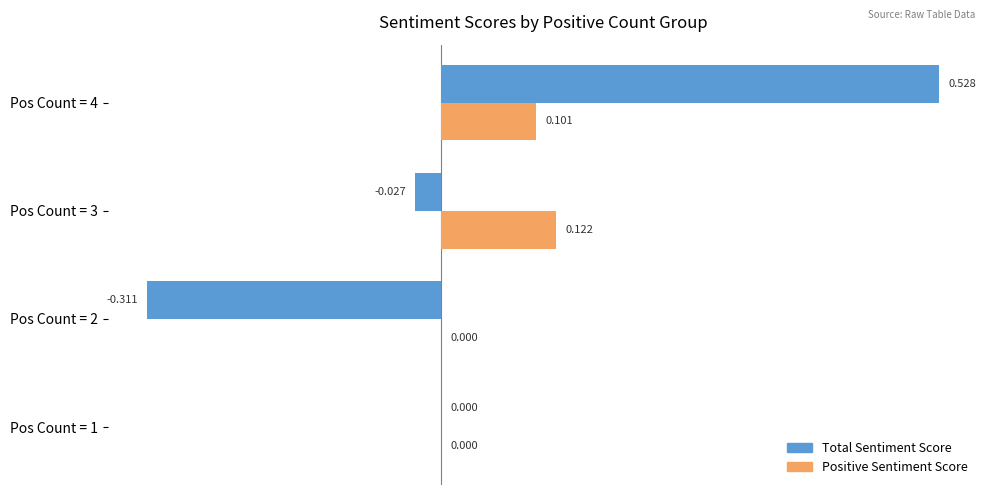

Which series changed the most between Pos Count = 3 and Pos Count = 4?

Total Sentiment Score